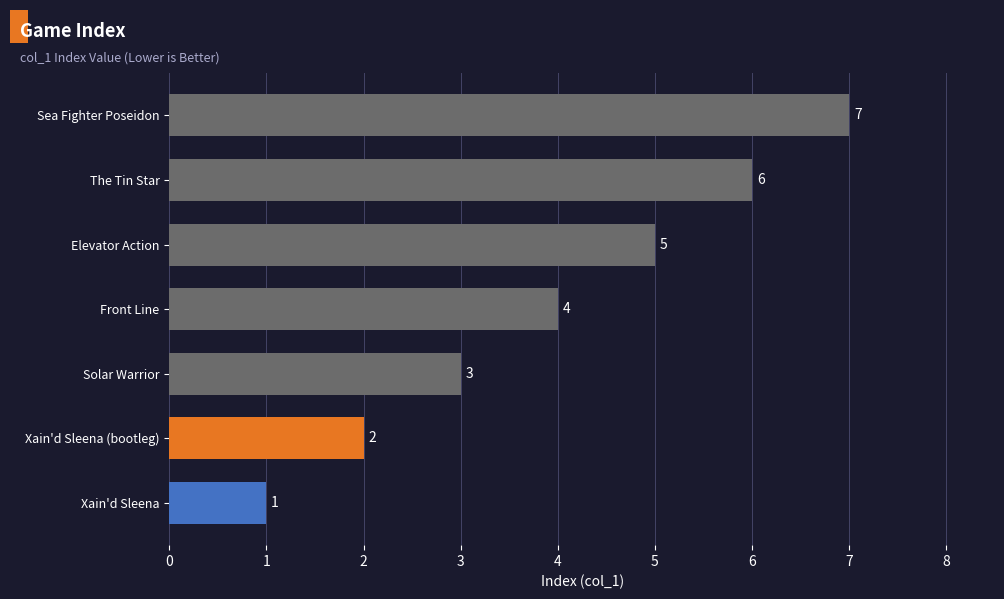

At which label is the value closest to 4?

Front Line